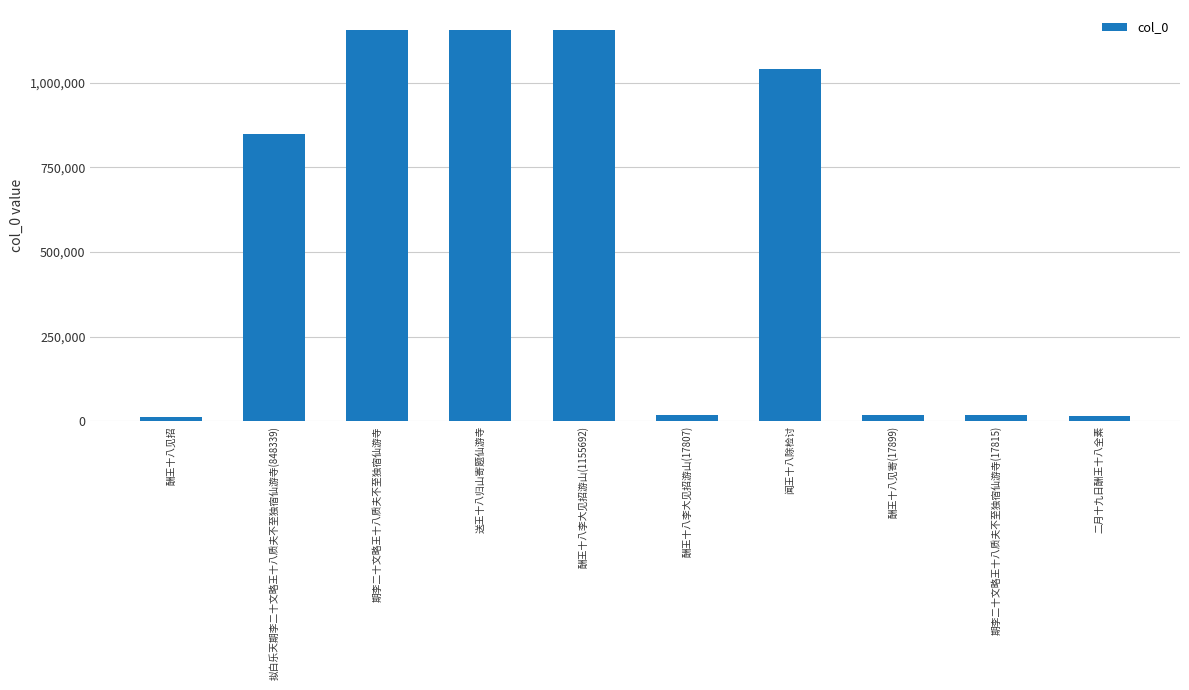

Read the value at 酬王十八李大见招游山(17807), to the nearest 100.

17800